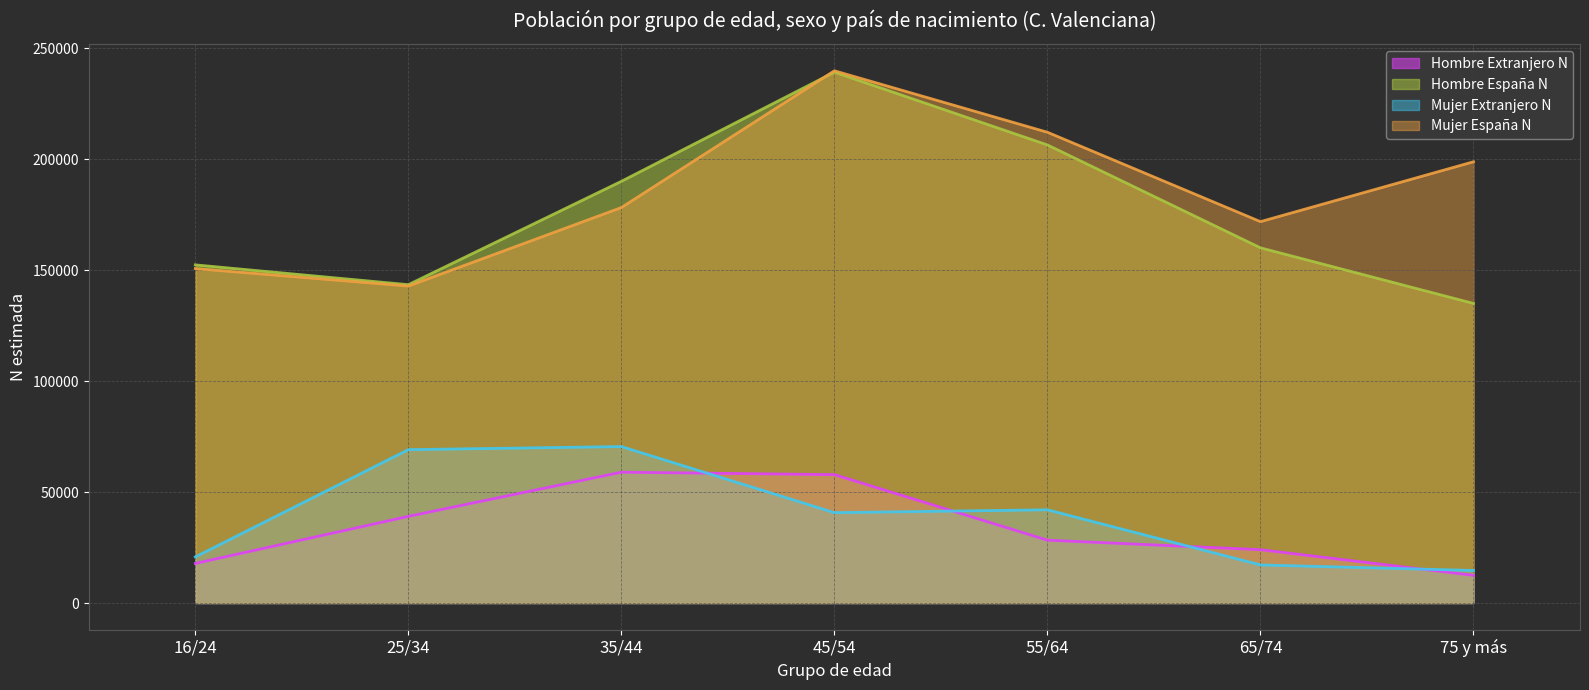

Between 25/34 and 16/24, which is larger?

25/34